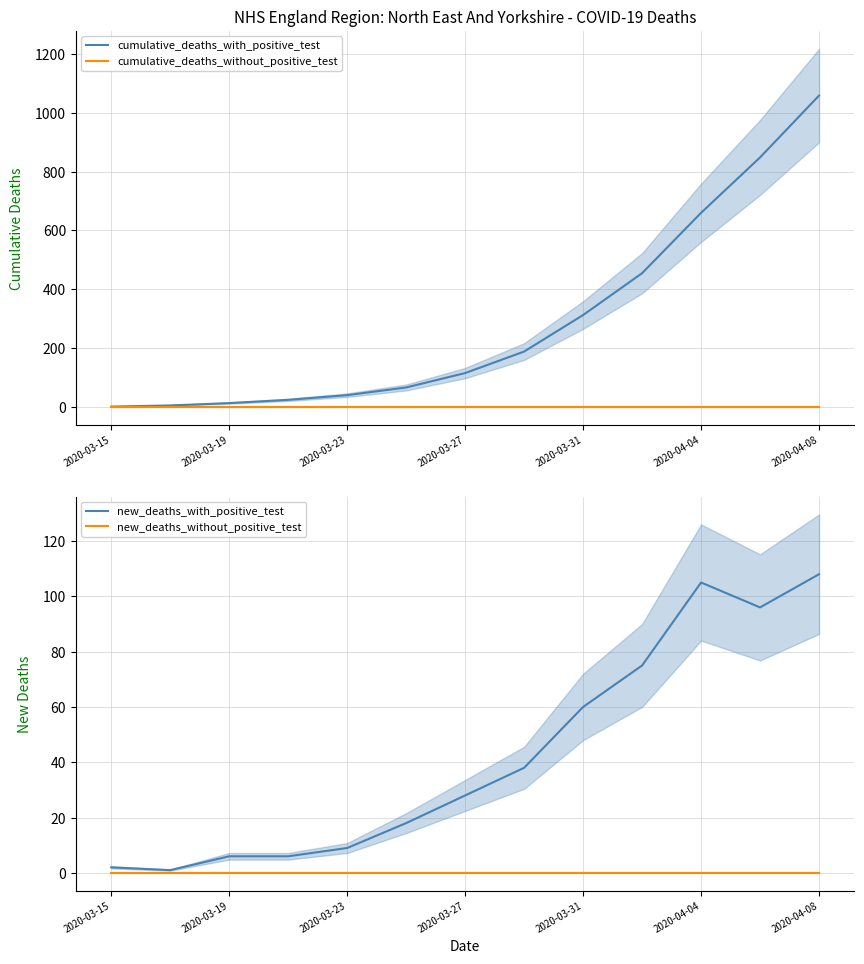

At which label does cumulative_deaths_with_positive_test reach its minimum?

2020-03-15